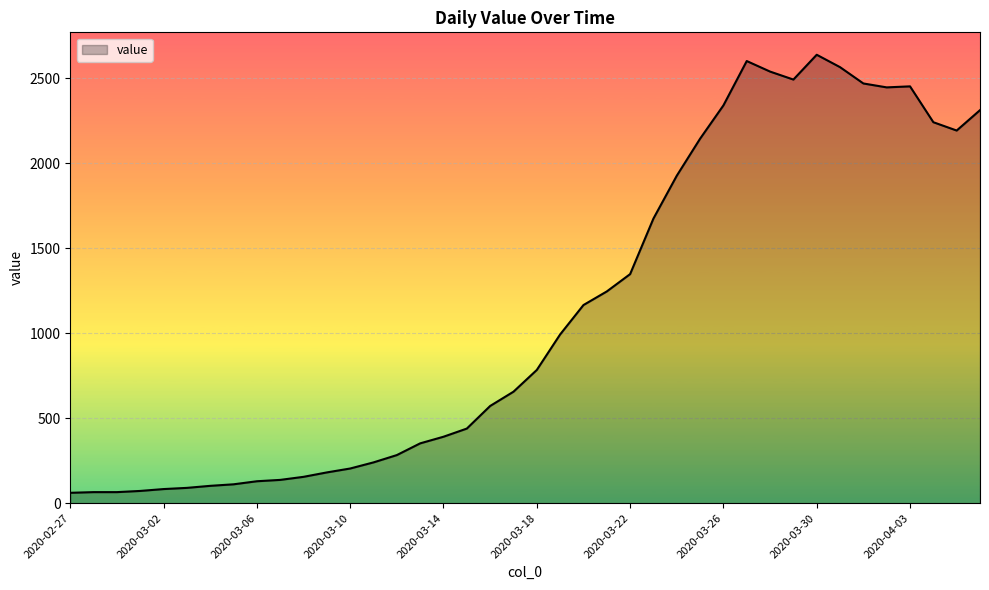

What is the minimum value shown in the chart?

61